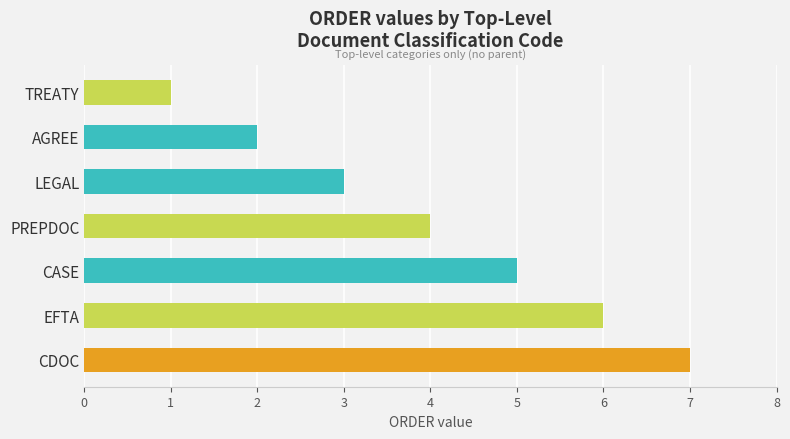

Between TREATY and PREPDOC, which is larger?

PREPDOC